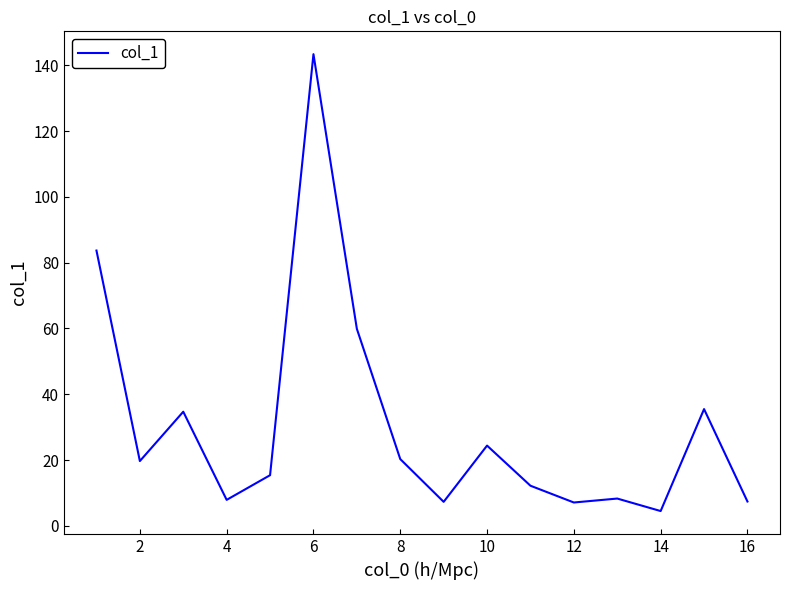

What is the greatest value displayed?

143.4